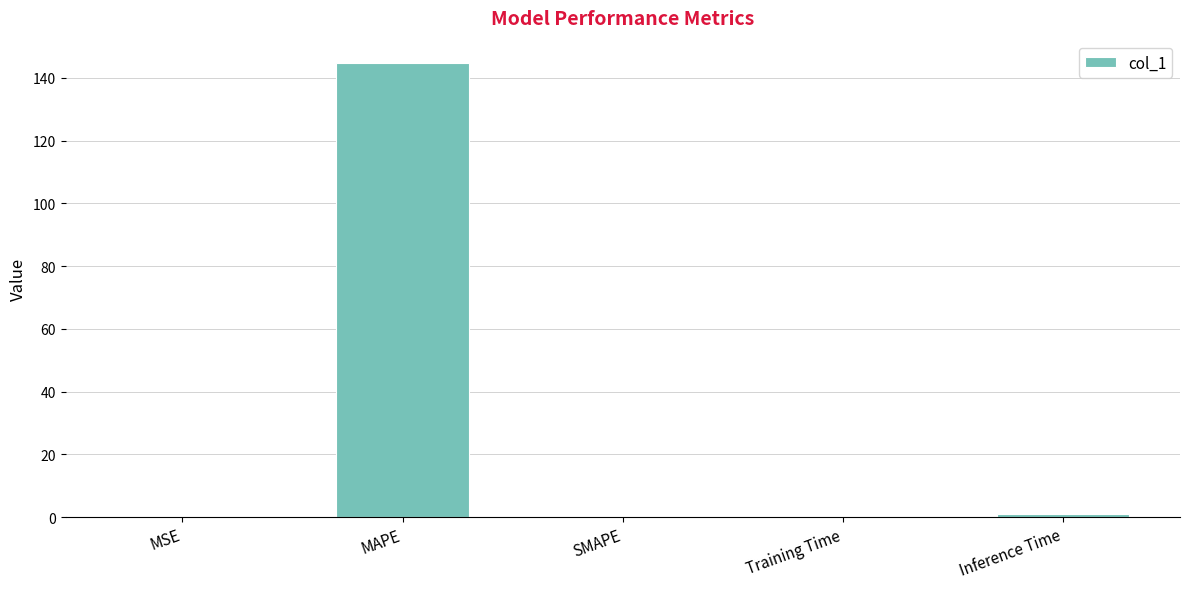

What is the average value?

29.2